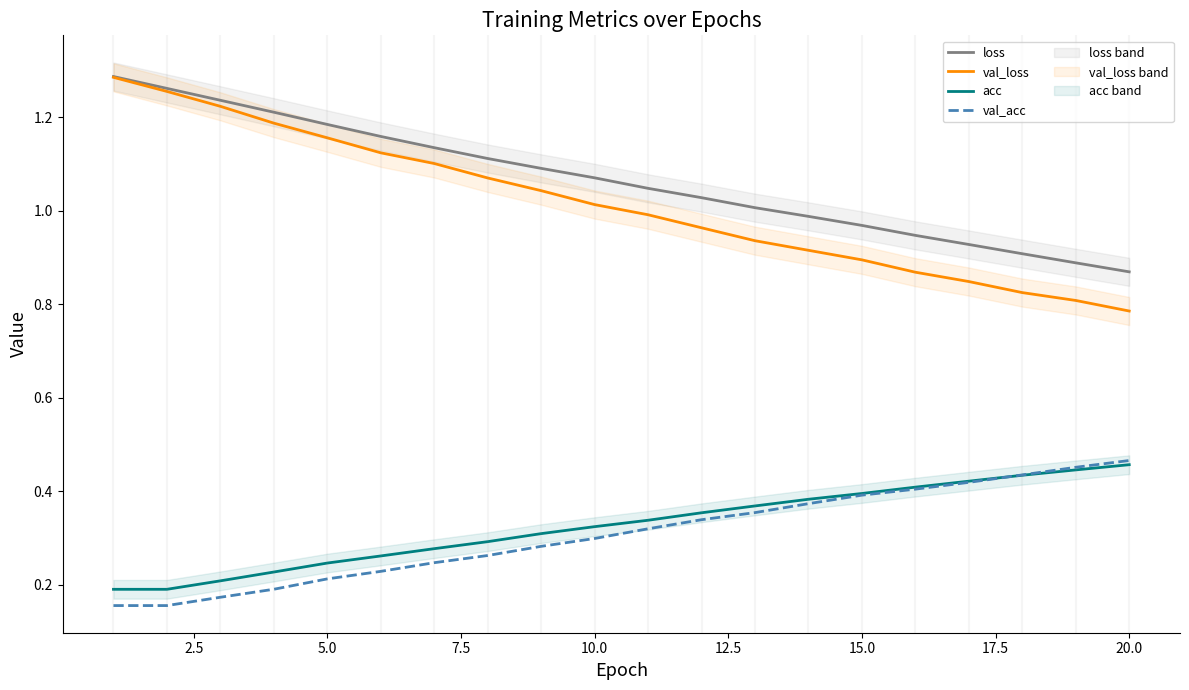

True or false: val_acc has more than 0 interior local peaks.

False